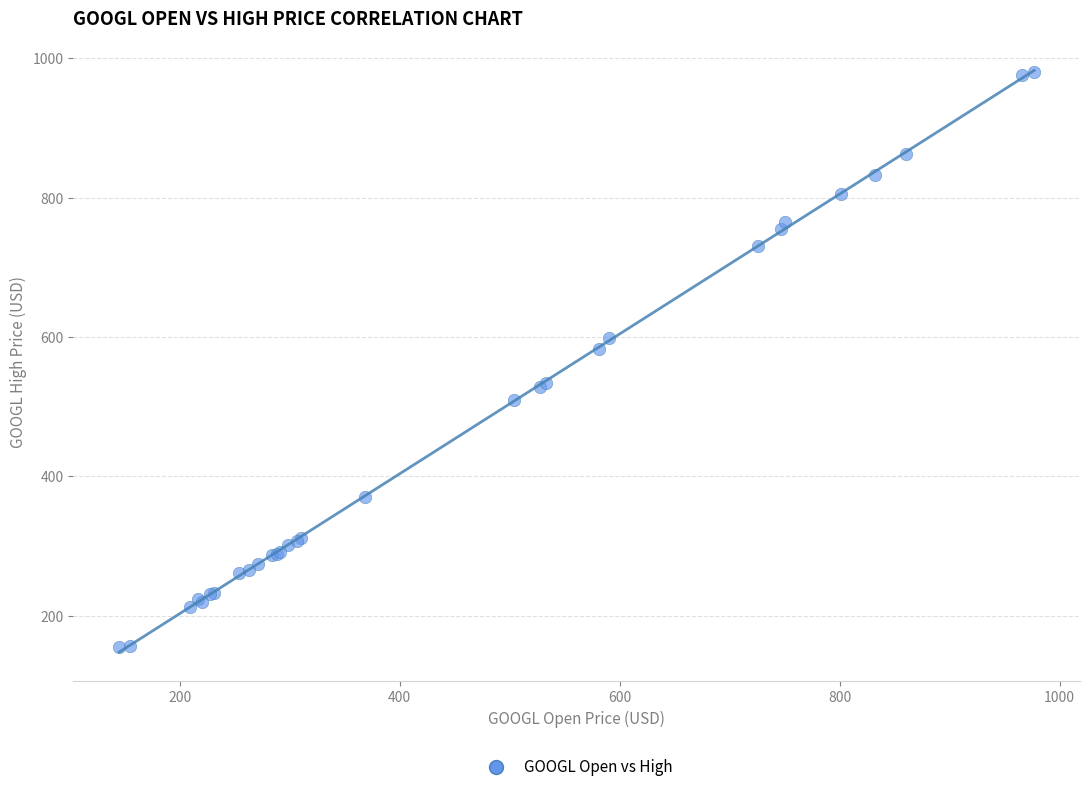

What Y value in the scatter plot is closest to 567?

582.6